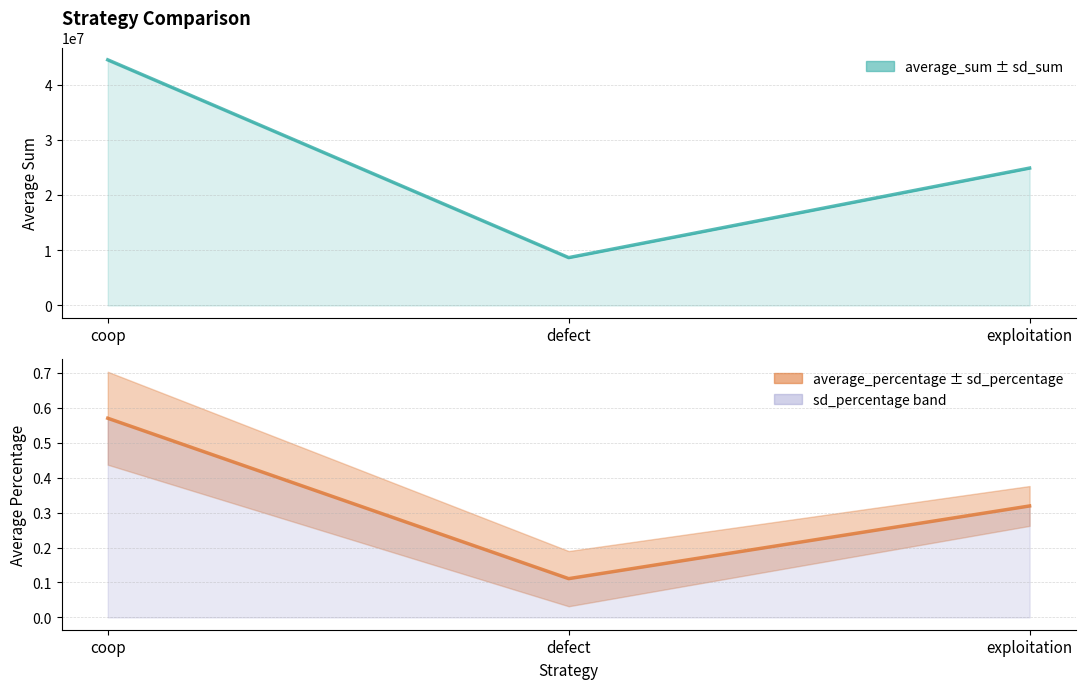

At exploitation, list the series in order from largest to smallest.

average_sum, average_percentage